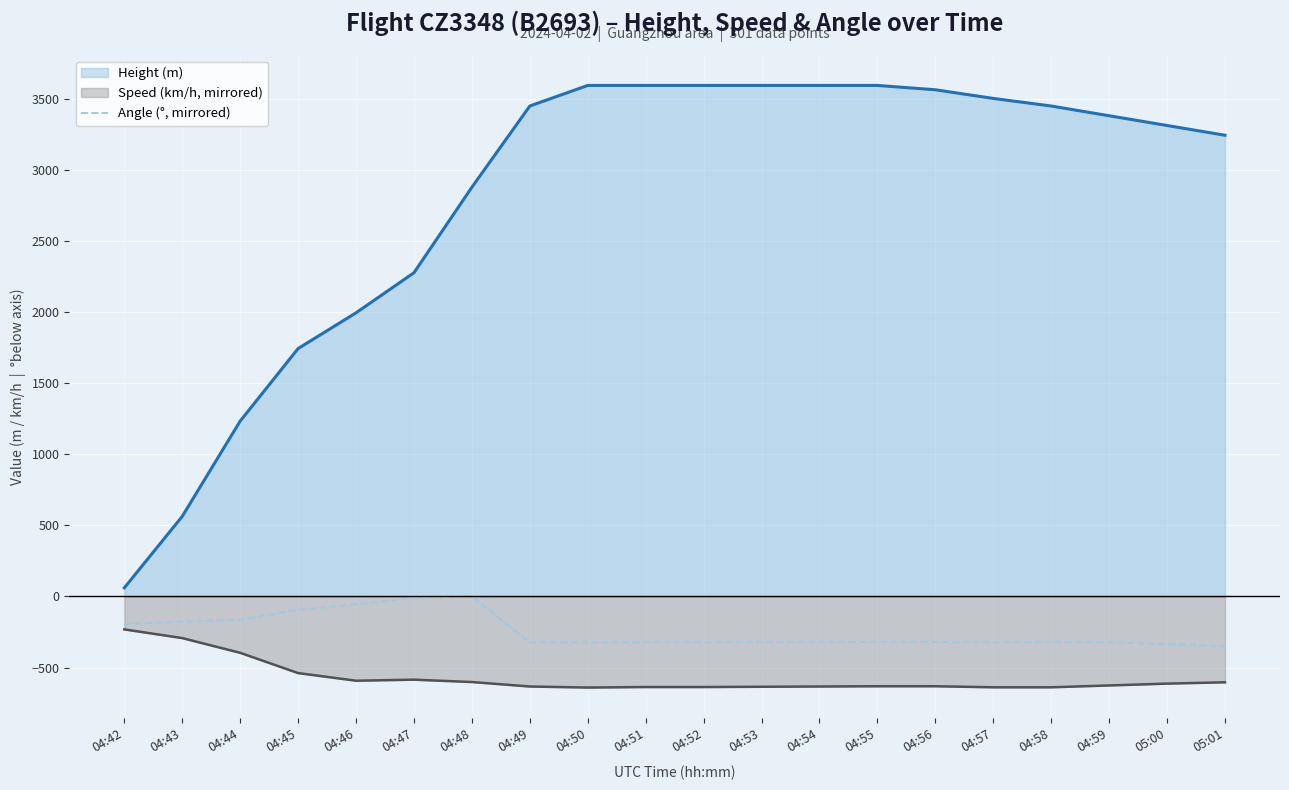

Count the number of data series in this chart.

3